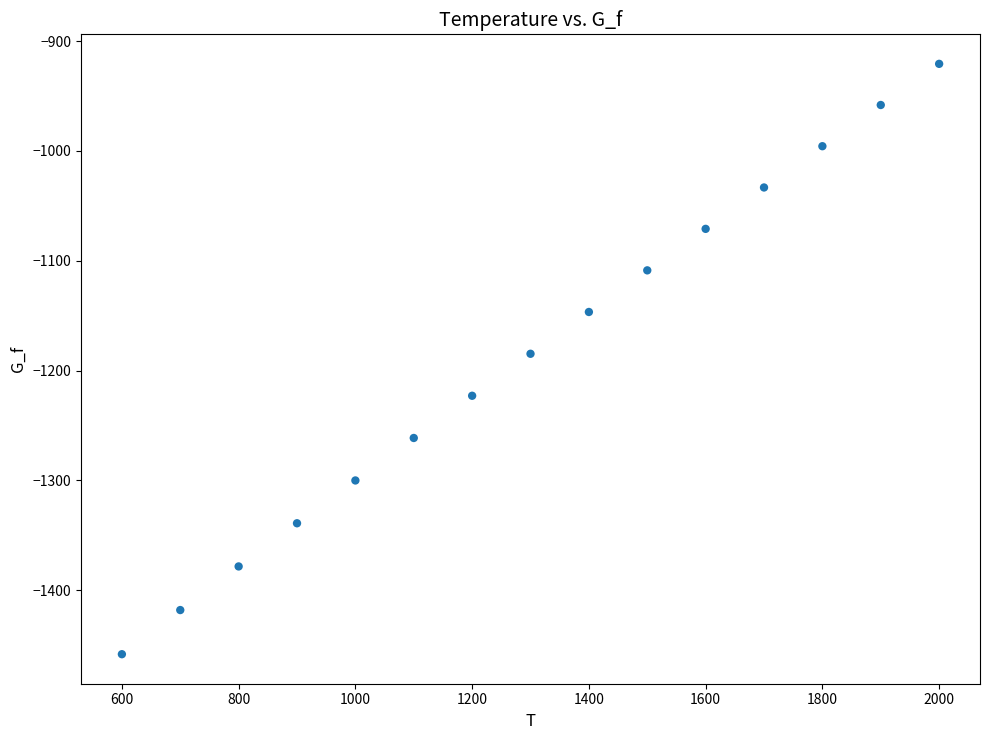

What is the range of X values (max minus min)?

1400.0